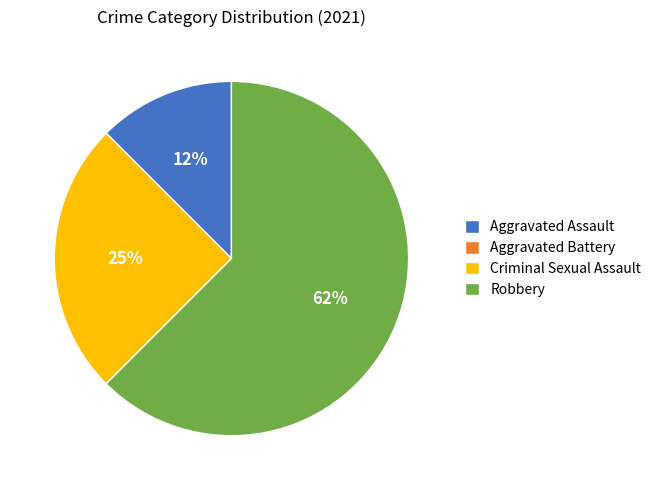

Is there a majority slice in this chart?

Yes